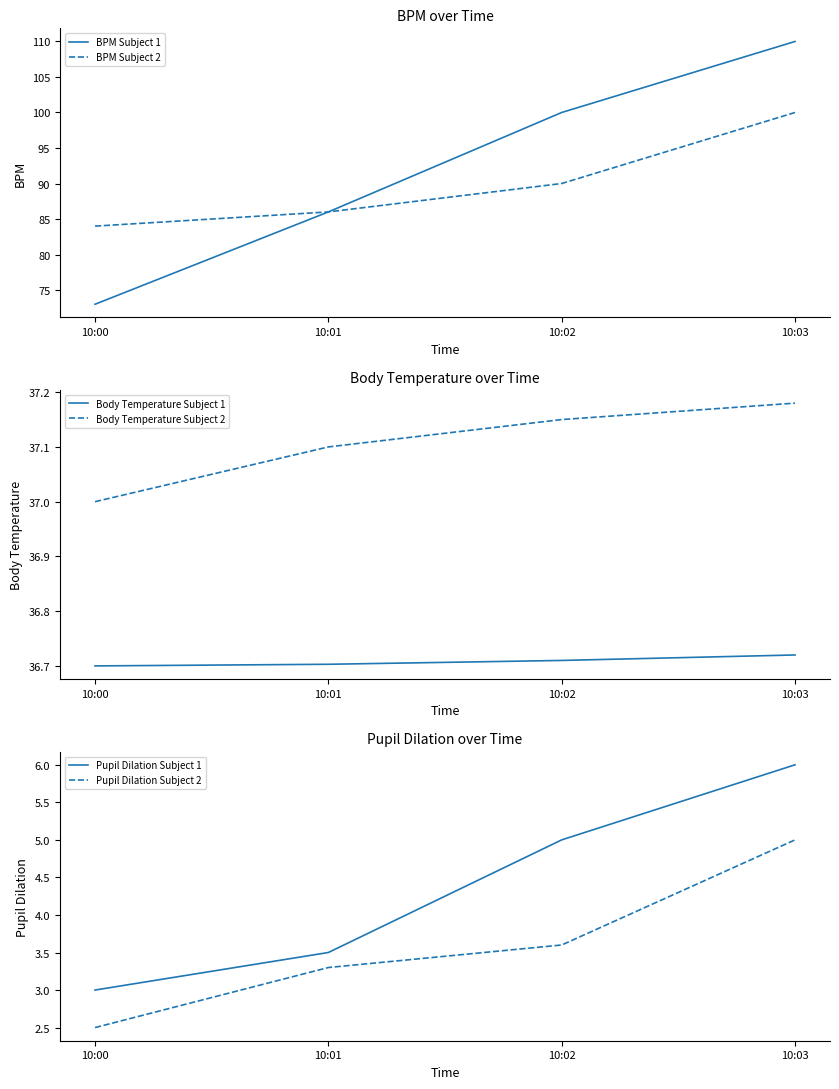

List the series in order of their peak value, lowest first.

Pupil Dilation Subject 2, Pupil Dilation Subject 1, Body Temperature Subject 1, Body Temperature Subject 2, BPM Subject 2, BPM Subject 1